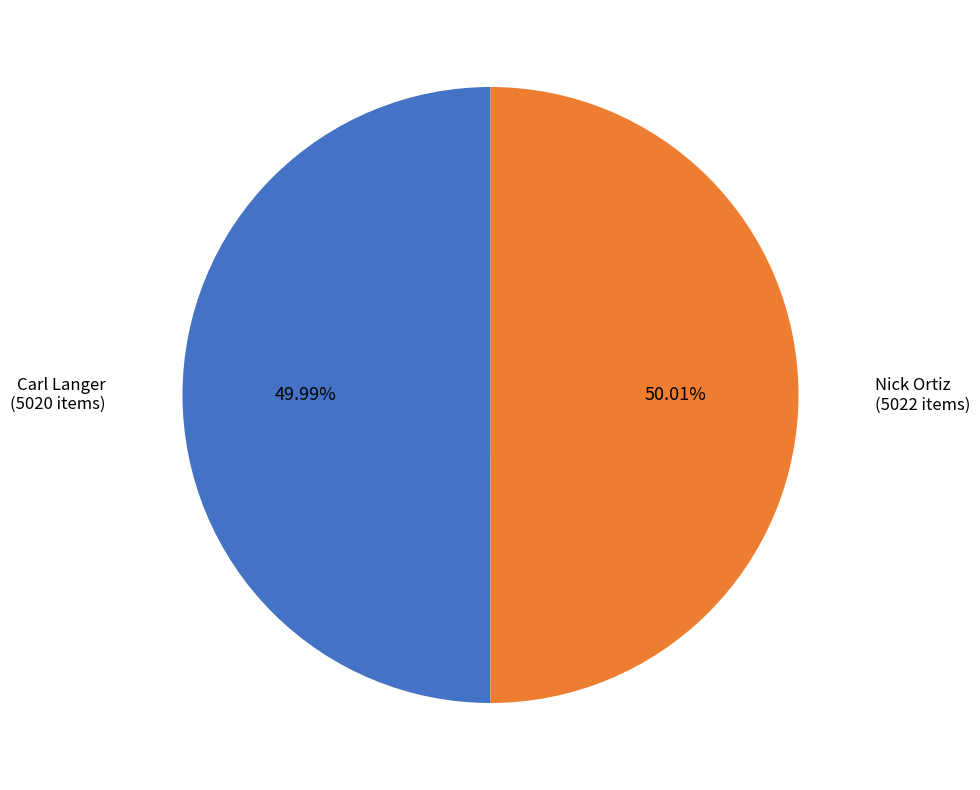

Do Nick Ortiz and Carl Langer together represent more than half of the pie?

Yes